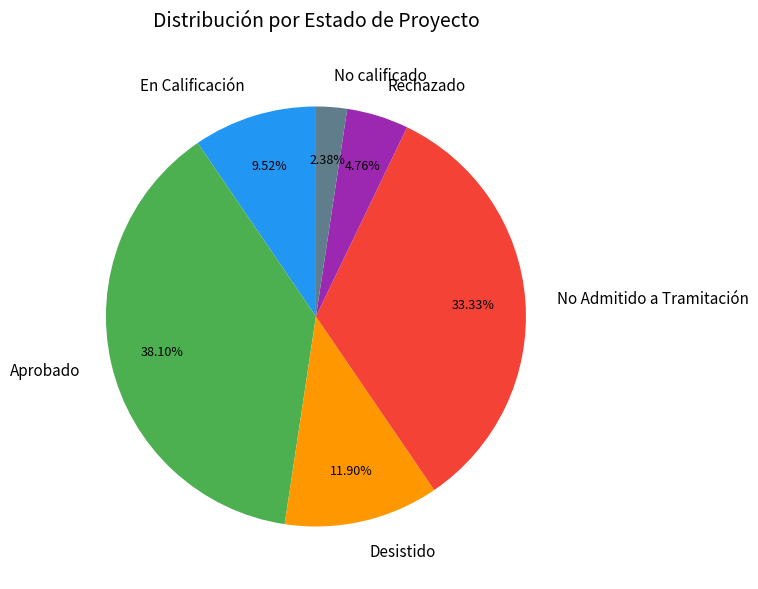

Is the sum of Aprobado and No Admitido a Tramitación greater than half?

Yes